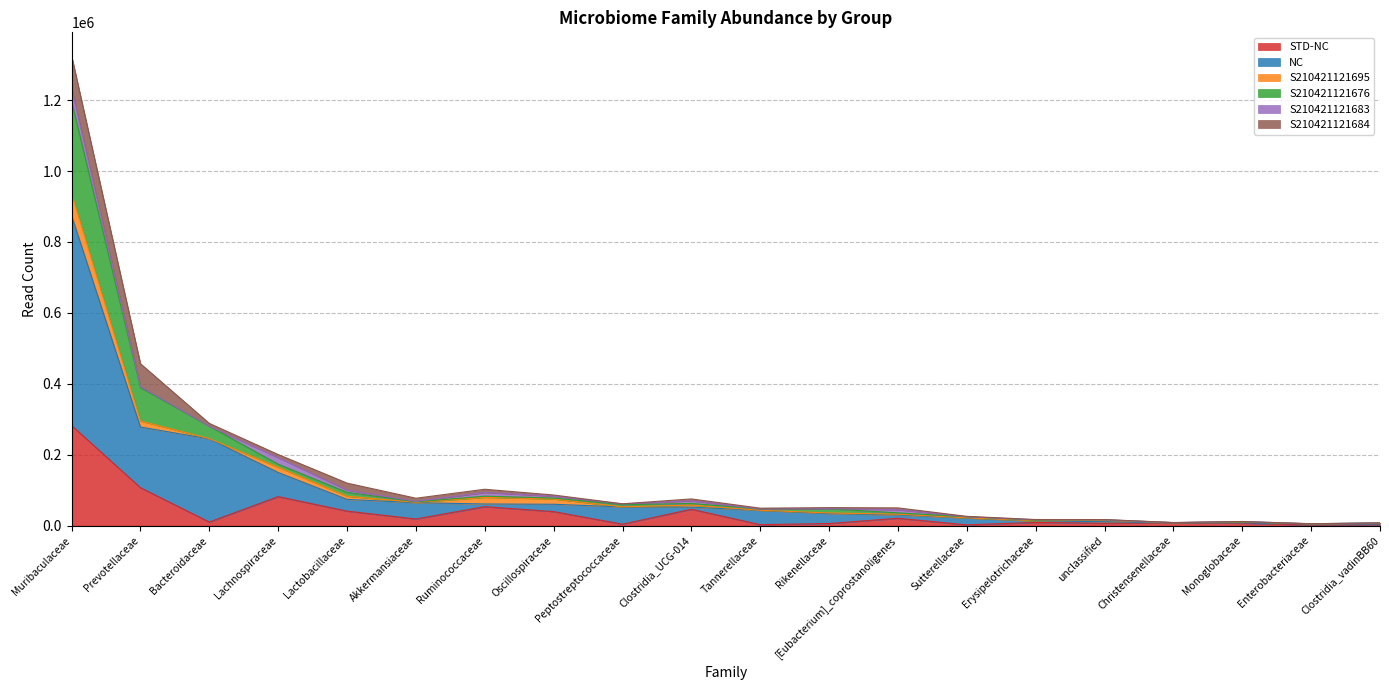

At which category is the sum across all series the highest?

Muribaculaceae